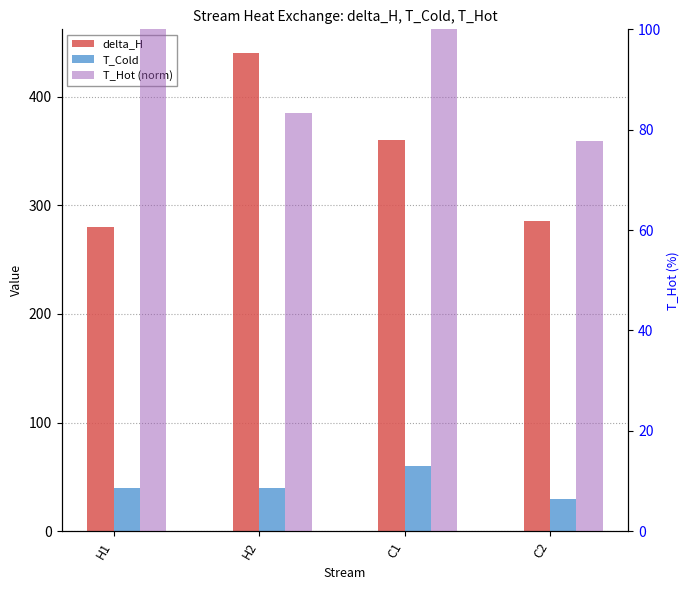

Which series changed the most between H2 and C2?

delta_H